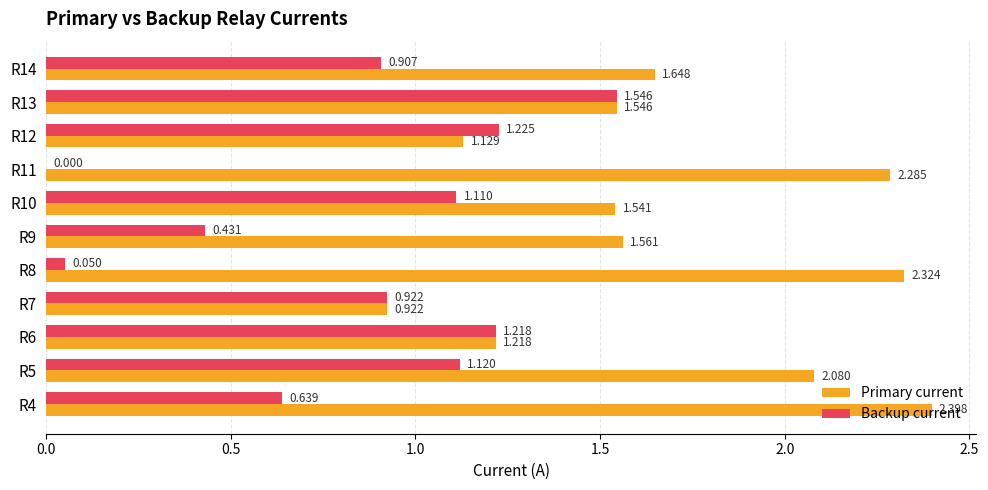

Between R5 and R12, which series saw the biggest shift?

Primary current